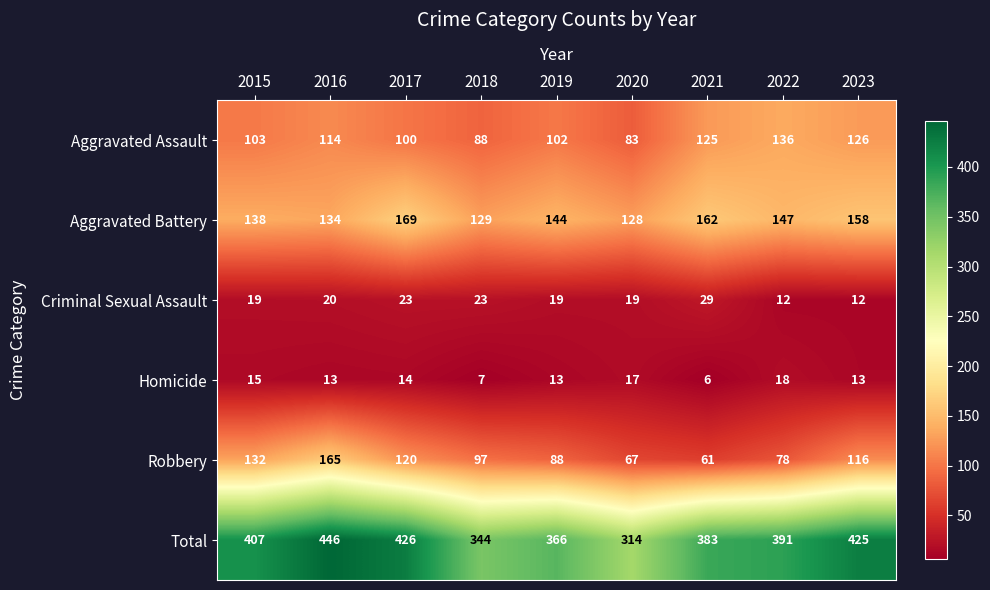

At which category is the sum across all series the highest?

2016